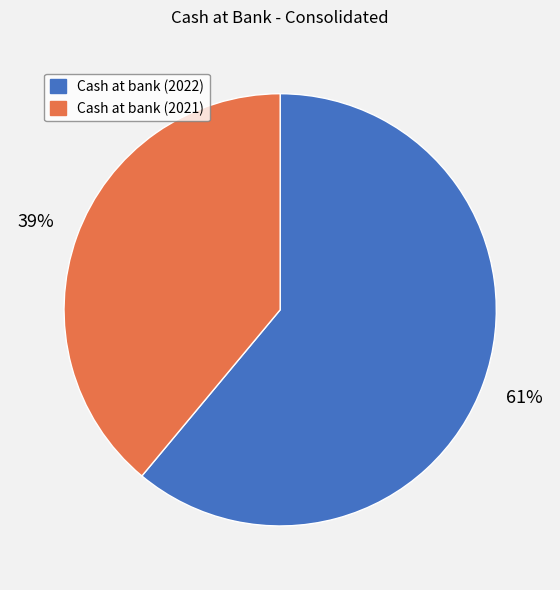

Is the sum of Cash at bank (2022) and Cash at bank (2021) greater than half?

Yes